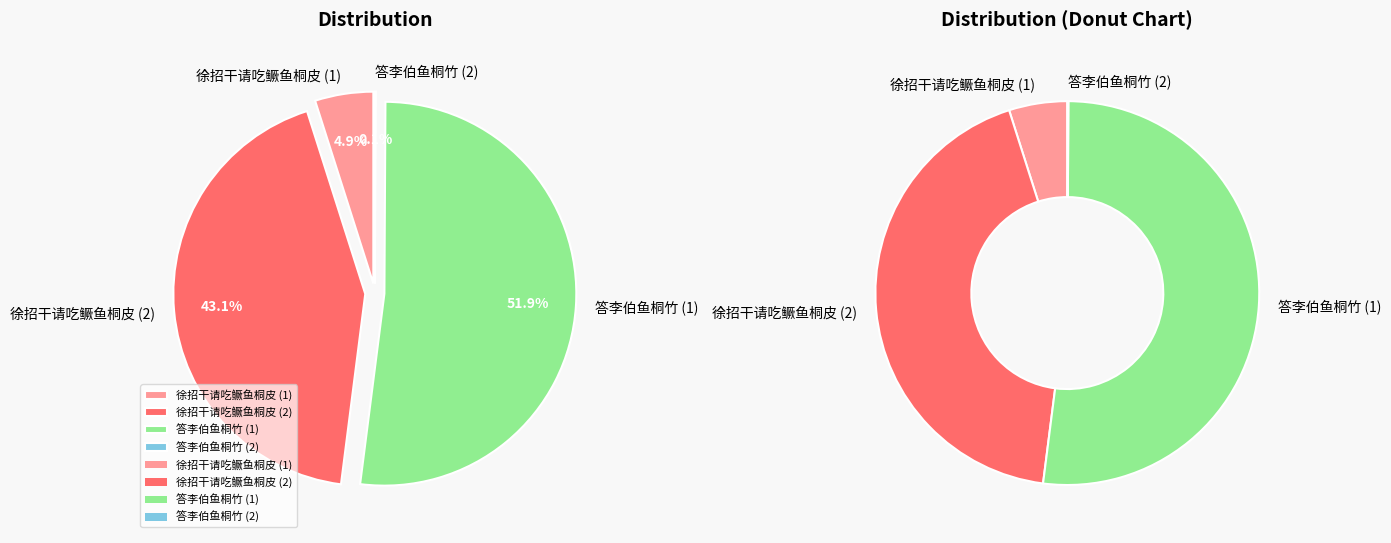

What percentage is the 答李伯鱼桐竹 slice, to the nearest percent?

52%